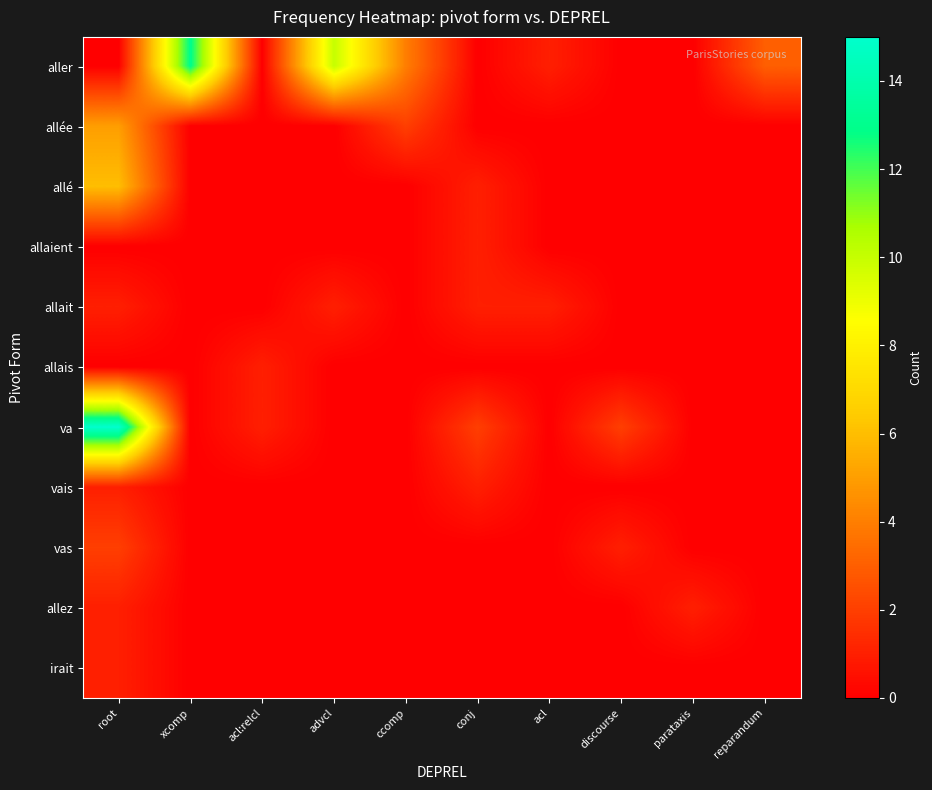

Reading left to right, what are all the values shown in this chart?

aller: root=0	xcomp=13	acl:relcl=0	advcl=10	ccomp=4	conj=0	acl=1	discourse=0	parataxis=0	reparandum=3
allée: root=5	xcomp=0	acl:relcl=0	advcl=0	ccomp=2	conj=0	acl=0	discourse=0	parataxis=0	reparandum=0
allé: root=6	xcomp=0	acl:relcl=0	advcl=0	ccomp=0	conj=1	acl=0	discourse=0	parataxis=0	reparandum=0
allaient: root=0	xcomp=0	acl:relcl=0	advcl=0	ccomp=0	conj=1	acl=0	discourse=0	parataxis=0	reparandum=0
allait: root=1	xcomp=0	acl:relcl=0	advcl=1	ccomp=0	conj=1	acl=1	discourse=0	parataxis=0	reparandum=0
allais: root=0	xcomp=0	acl:relcl=1	advcl=0	ccomp=0	conj=0	acl=0	discourse=0	parataxis=0	reparandum=0
va: root=15	xcomp=0	acl:relcl=1	advcl=0	ccomp=0	conj=2	acl=0	discourse=2	parataxis=0	reparandum=0
vais: root=1	xcomp=0	acl:relcl=0	advcl=0	ccomp=0	conj=1	acl=0	discourse=0	parataxis=0	reparandum=0
vas: root=2	xcomp=0	acl:relcl=0	advcl=0	ccomp=0	conj=0	acl=0	discourse=1	parataxis=0	reparandum=0
allez: root=1	xcomp=0	acl:relcl=0	advcl=0	ccomp=0	conj=0	acl=0	discourse=0	parataxis=1	reparandum=0
irait: root=1	xcomp=0	acl:relcl=0	advcl=0	ccomp=0	conj=0	acl=0	discourse=0	parataxis=0	reparandum=0